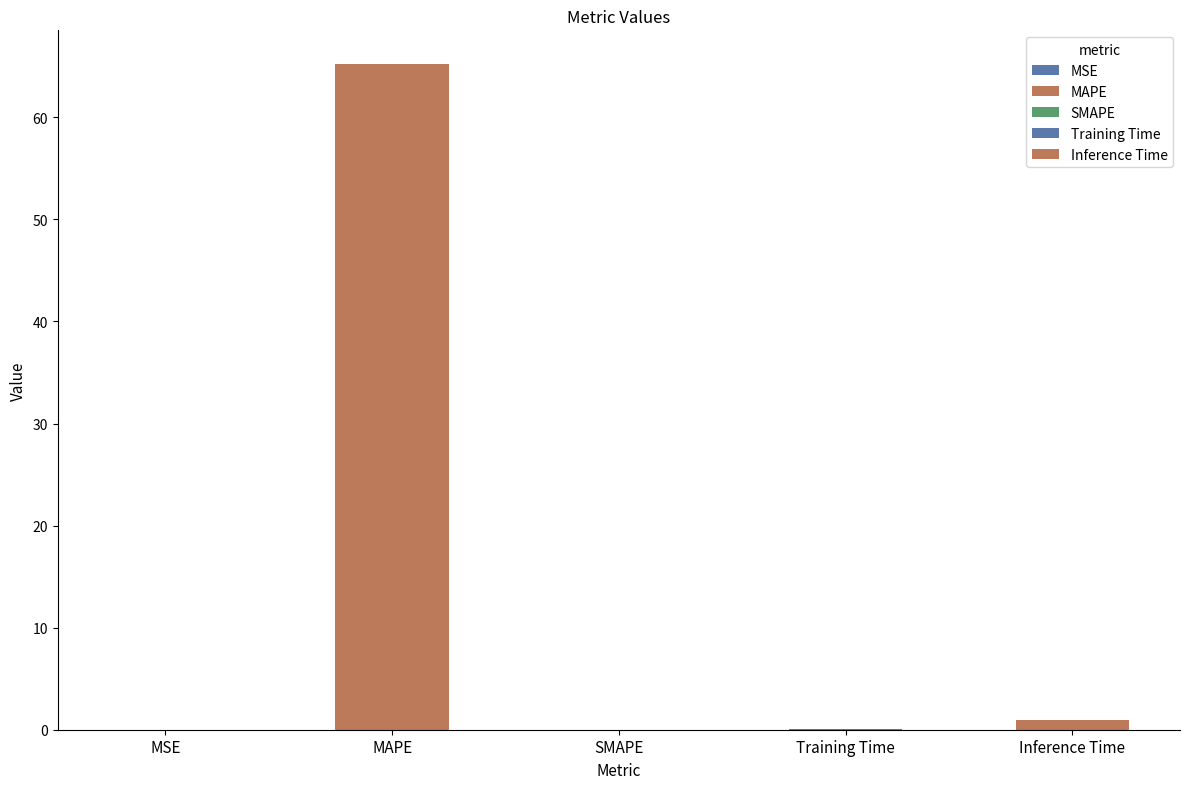

What is the approximate value at Inference Time?

0.9